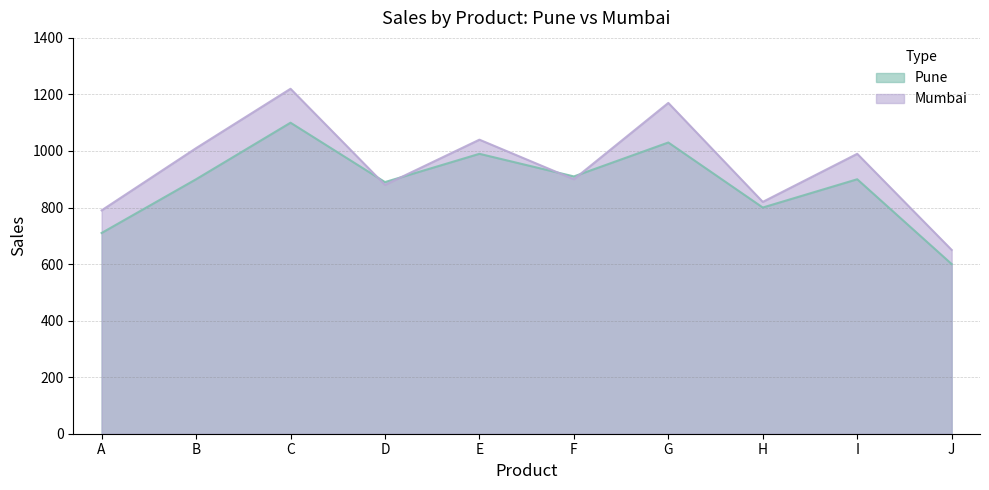

True or false: Mumbai has a value of 650 at J.

True